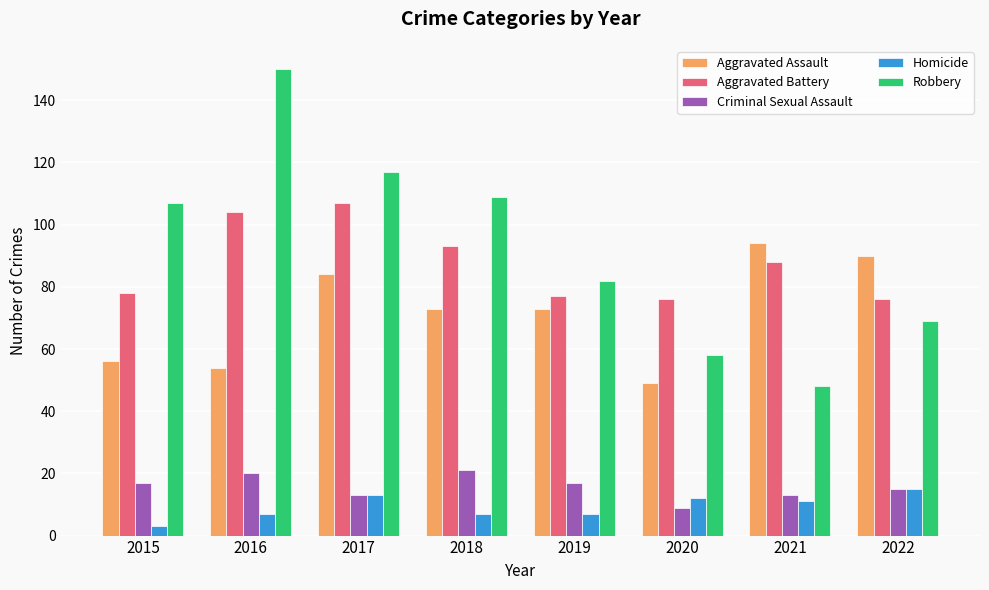

At which category does the chart reach its minimum across all series?

2015